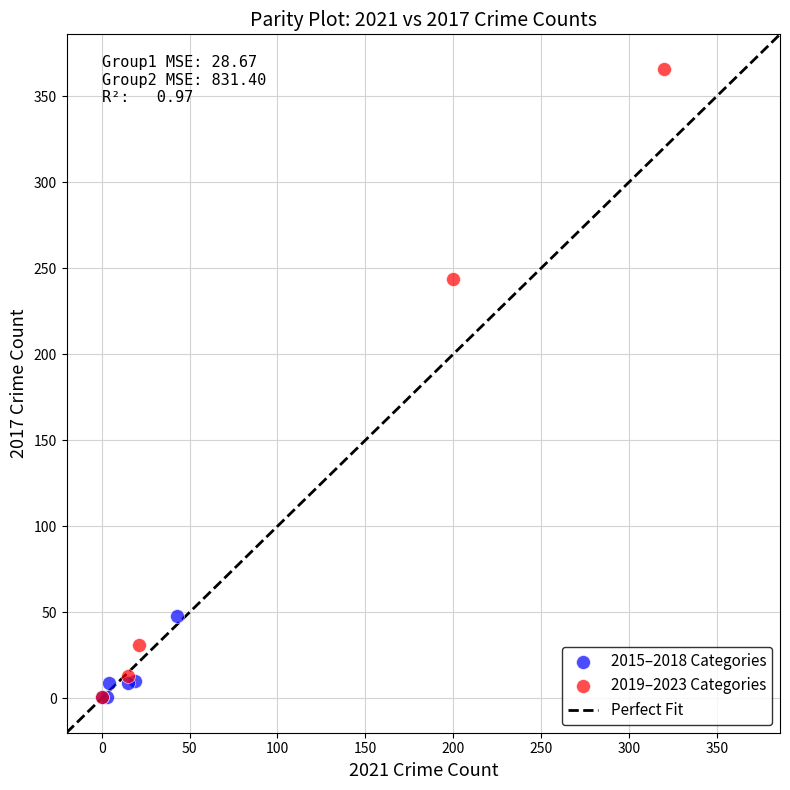

Which series reaches the maximum Y coordinate?

2019–2023 Categories